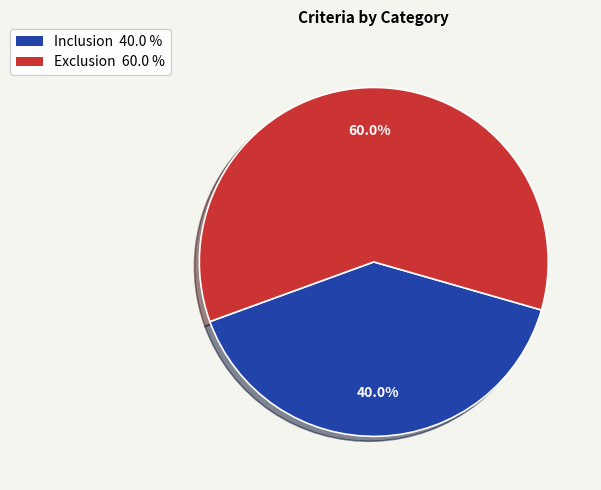

Rank the categories by value from highest to lowest.

Exclusion, Inclusion